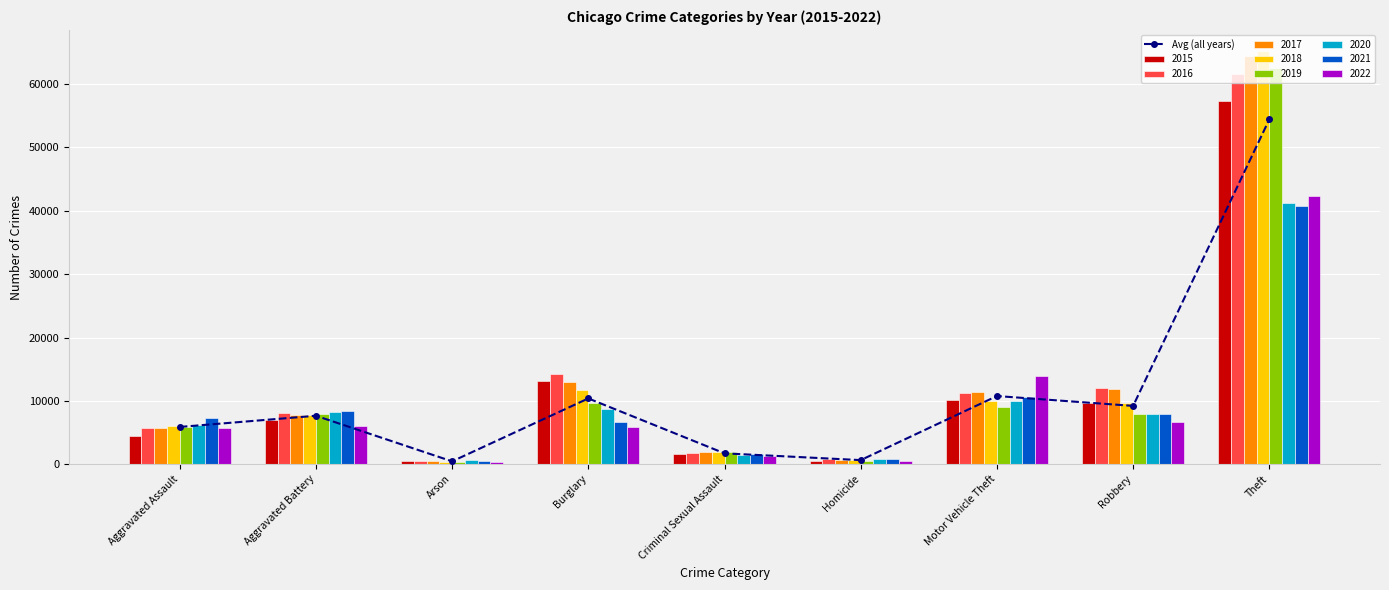

Does the chart contain any negative values?

No